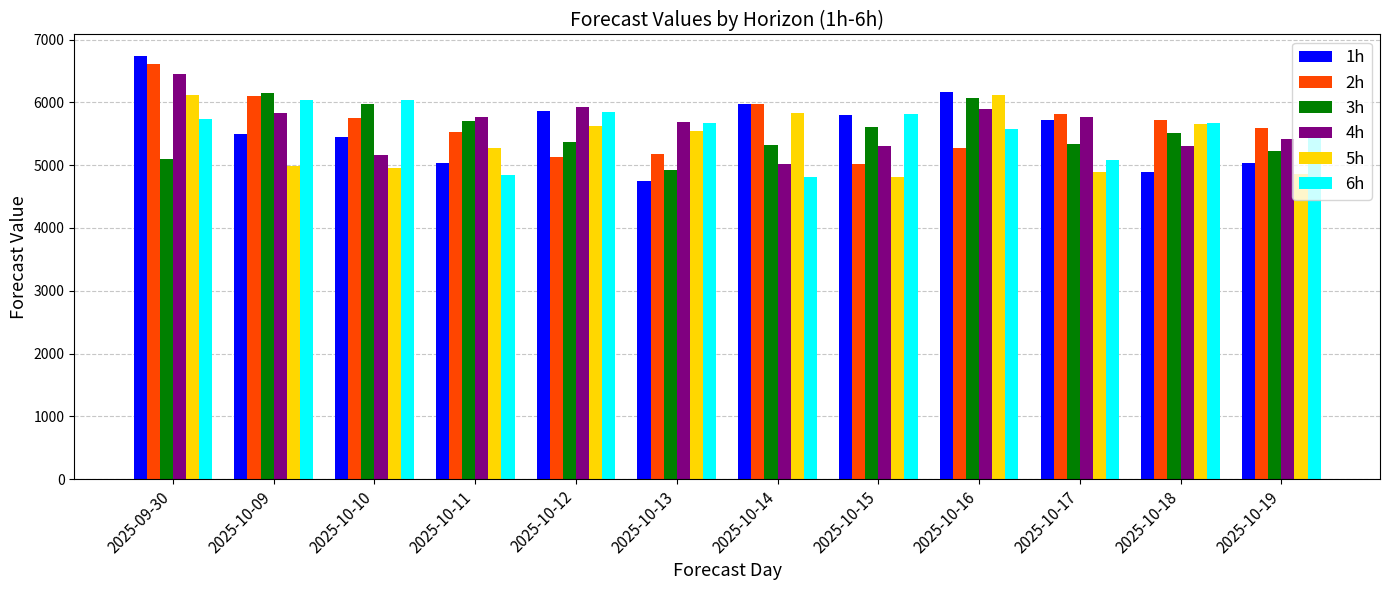

At which category does the chart reach its peak across all series?

2025-09-30